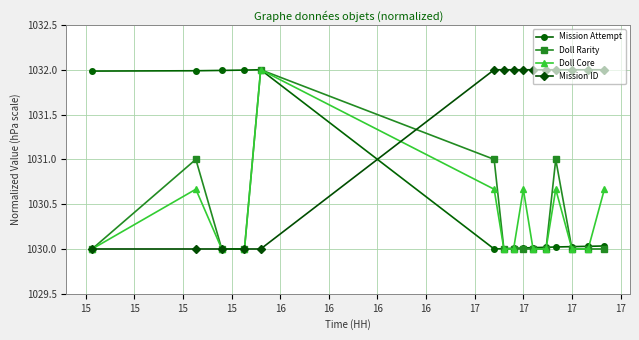

Count the Doll Core values in the range 1030 to 1031.

14